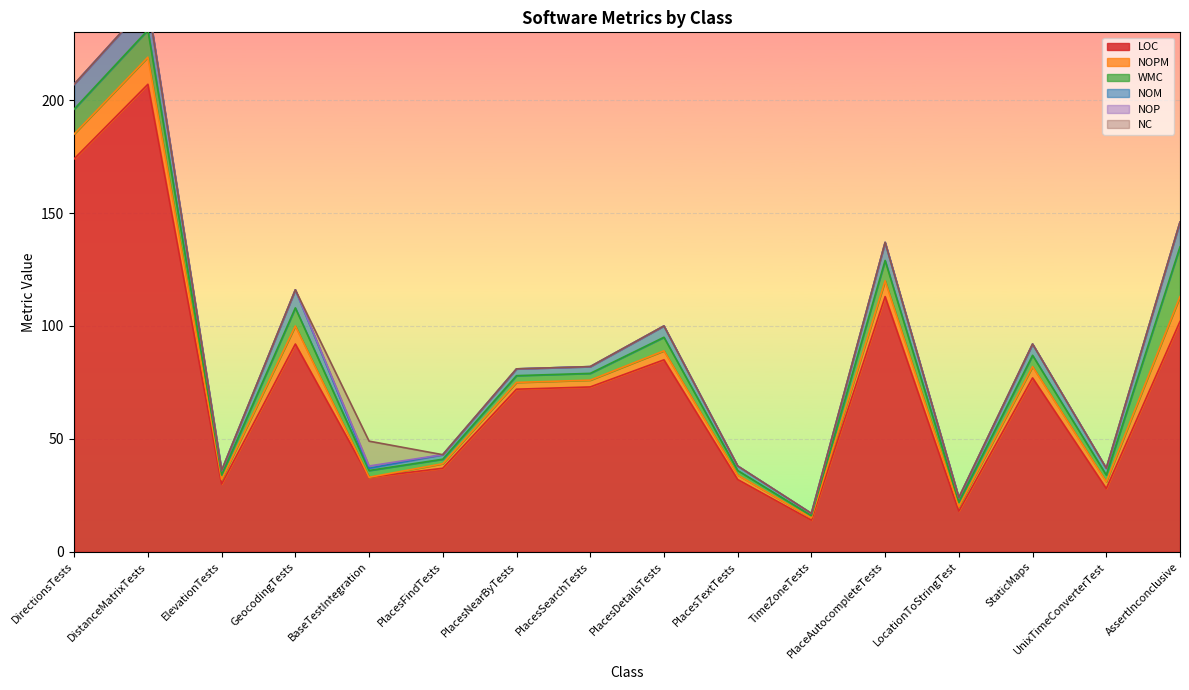

Count the number of data series in this chart.

6